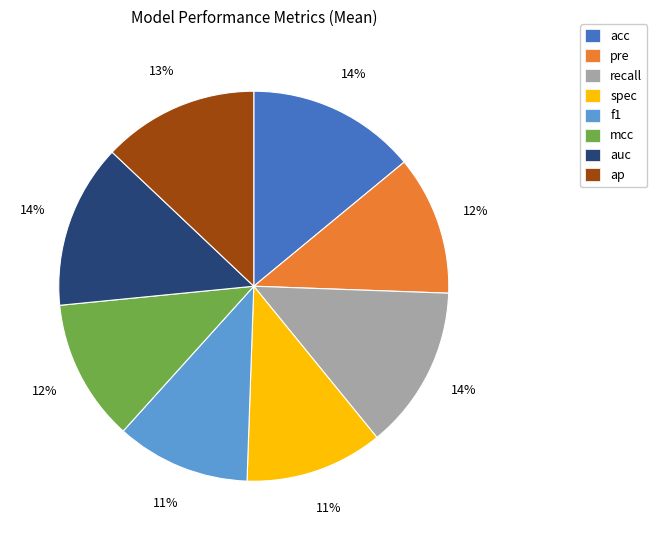

How many segments does this pie chart have?

8